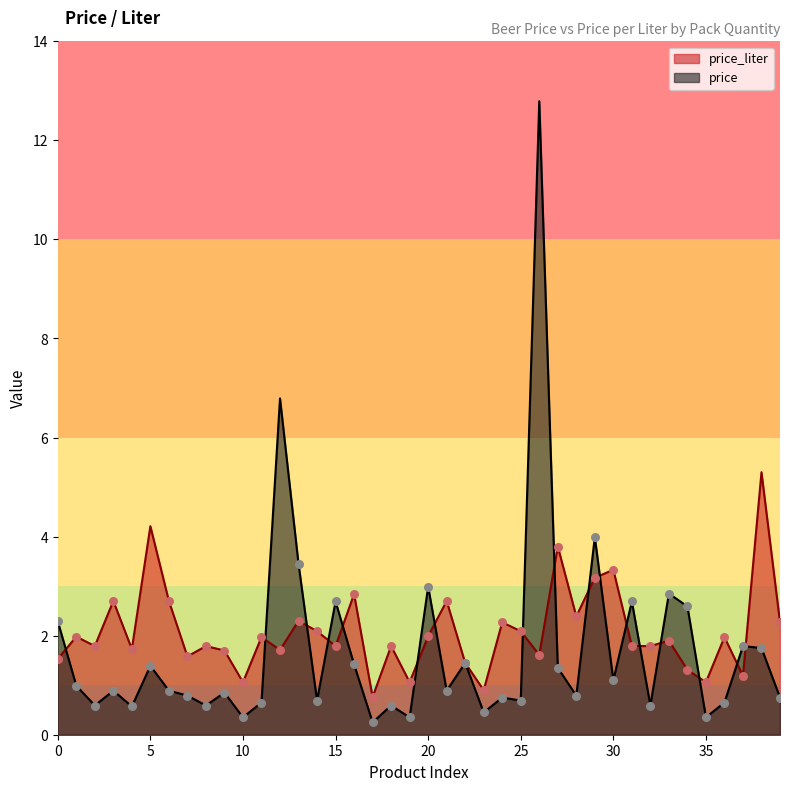

Which series reaches the maximum Y coordinate?

price